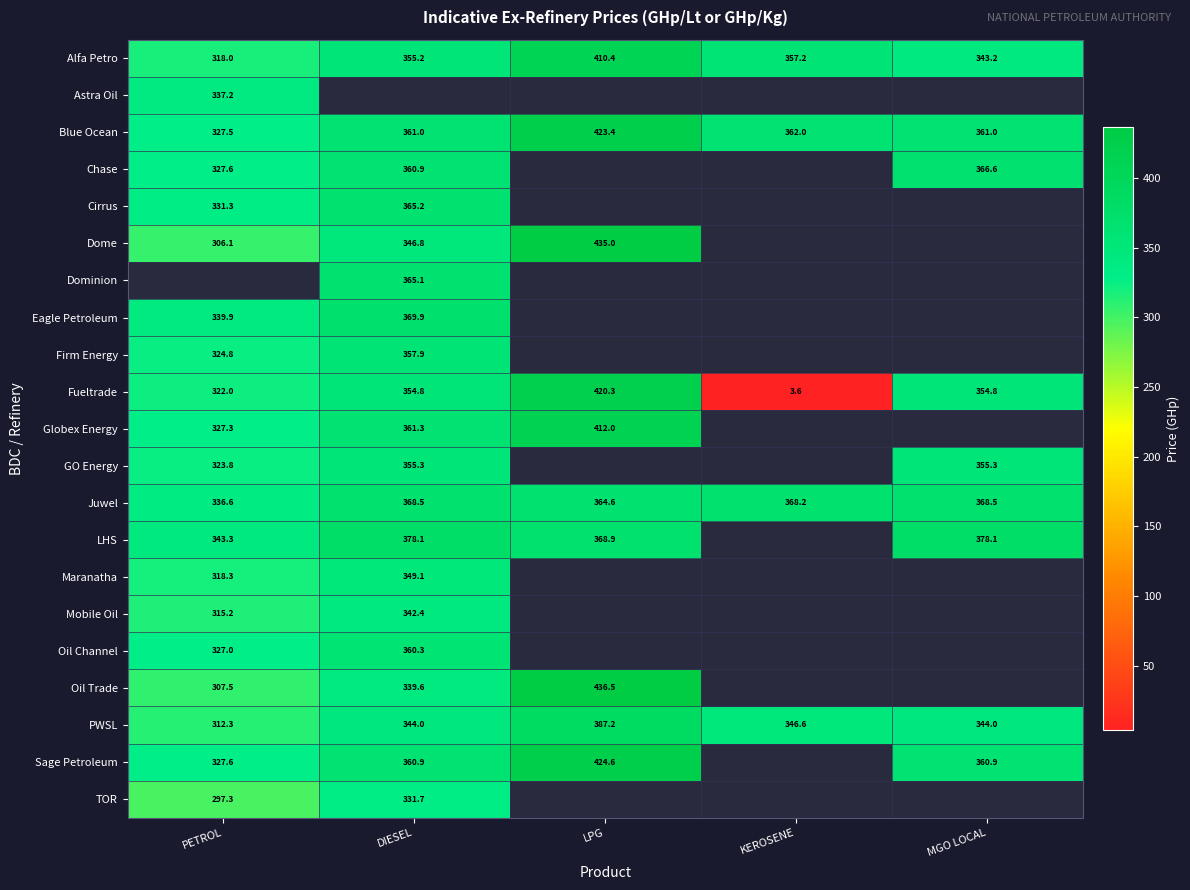

What is the spread (max minus min) of values at DIESEL?

46.4